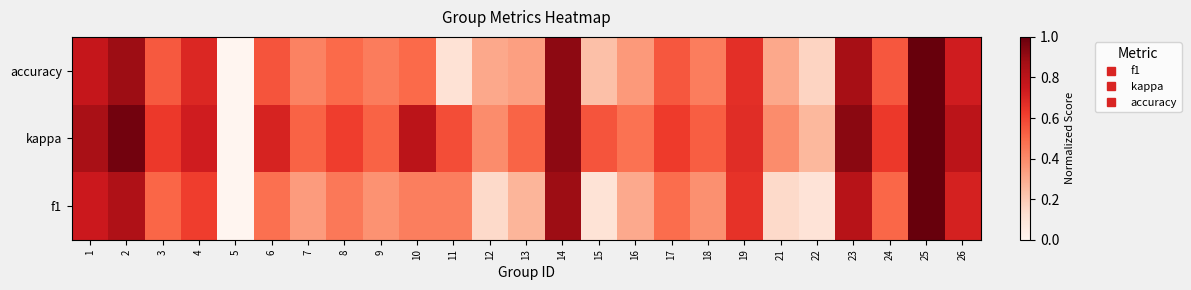

Reading left to right, transcribe all the data shown in this chart.

f1: 1=0.7	2=0.8	3=0.5	4=0.6	5=0.0	6=0.5	7=0.3	8=0.5	9=0.4	10=0.4	11=0.4	12=0.1	13=0.3	14=0.9	15=0.1	16=0.3	17=0.5	18=0.4	19=0.7	21=0.1	22=0.1	23=0.8	24=0.5	25=1.0	26=0.7
kappa: 1=0.9	2=1.0	3=0.6	4=0.7	5=0.0	6=0.7	7=0.5	8=0.6	9=0.5	10=0.8	11=0.6	12=0.4	13=0.5	14=0.9	15=0.6	16=0.5	17=0.6	18=0.5	19=0.7	21=0.4	22=0.3	23=0.9	24=0.6	25=1.0	26=0.8
accuracy: 1=0.8	2=0.9	3=0.5	4=0.7	5=0.0	6=0.6	7=0.4	8=0.5	9=0.4	10=0.5	11=0.1	12=0.3	13=0.3	14=0.9	15=0.2	16=0.4	17=0.6	18=0.4	19=0.7	21=0.3	22=0.2	23=0.9	24=0.5	25=1.0	26=0.7